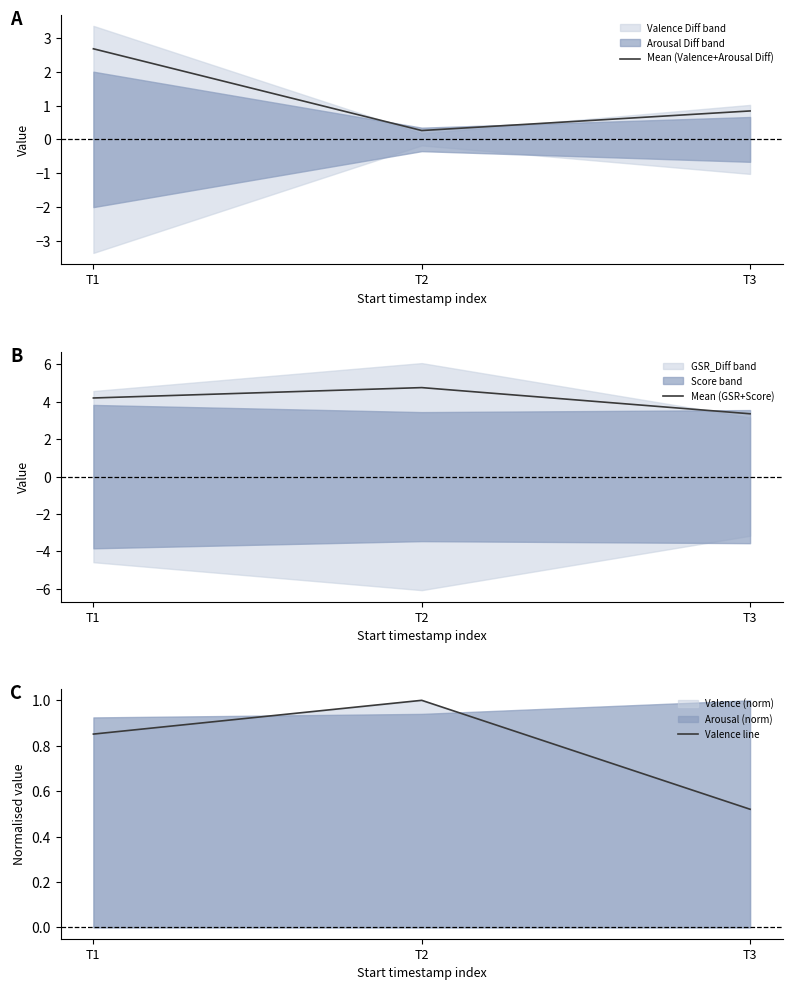

At T1, list the series in order from largest to smallest.

Mean (GSR+Score), Mean (Valence+Arousal Diff), Valence line